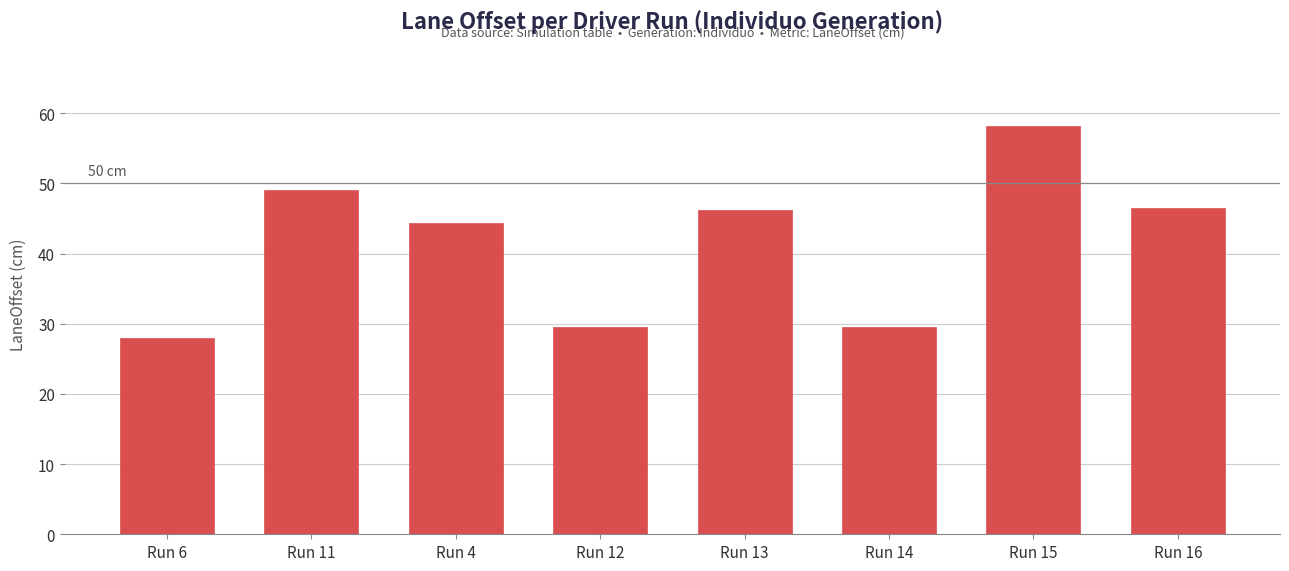

What is the ratio of the value at Run 12 to the value at Run 4?

0.7